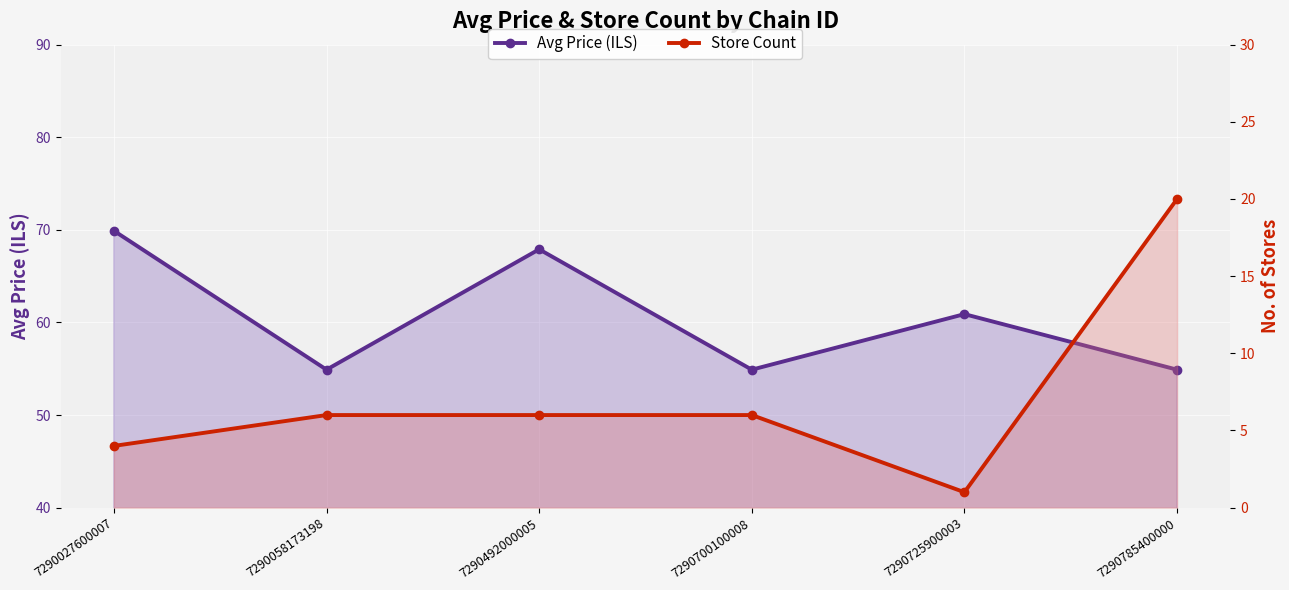

Which category has the highest value across all series?

7290027600007